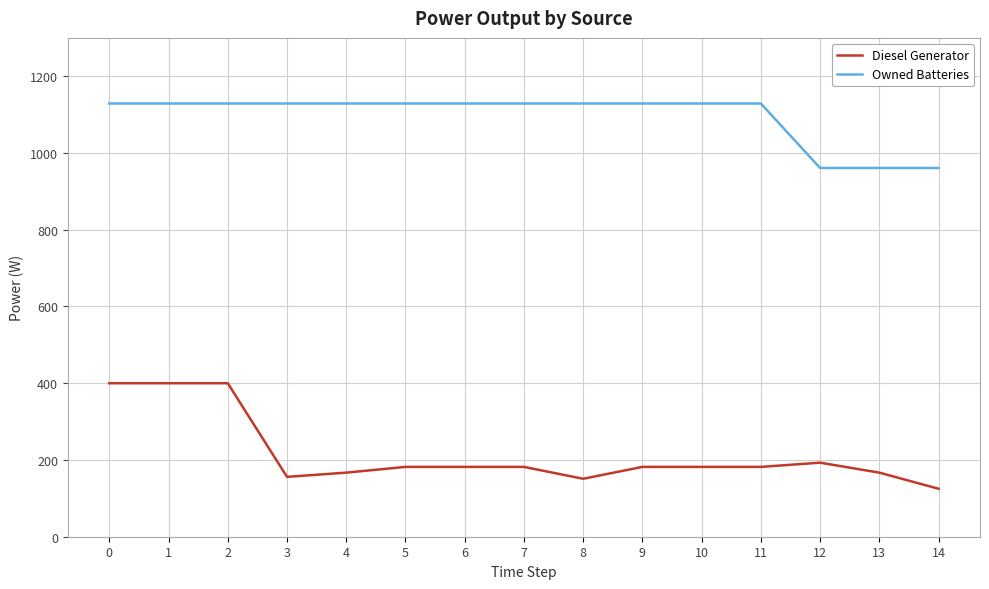

The Diesel Generator series shows 400 at 2. True or false?

True